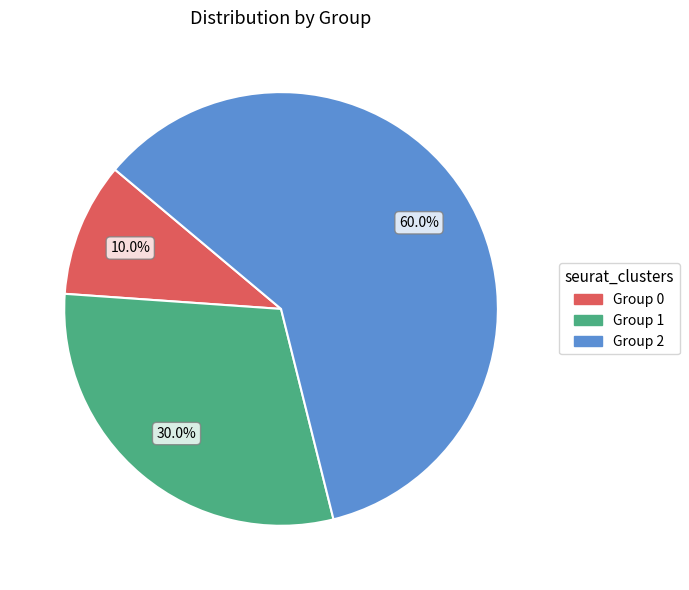

Is there a majority slice in this chart?

Yes